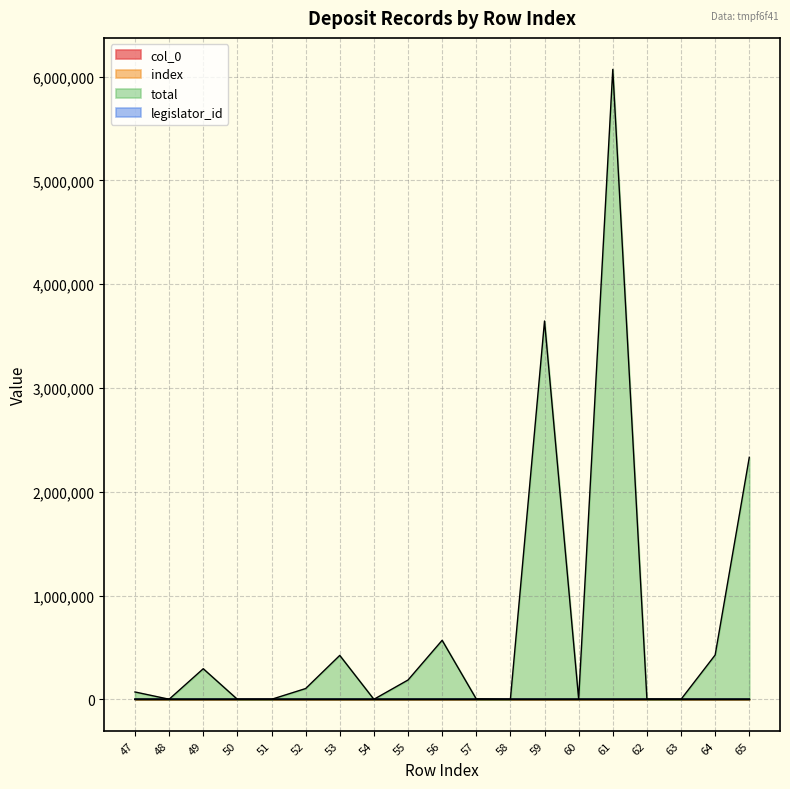

The col_0 series shows 38 at 61. True or false?

False